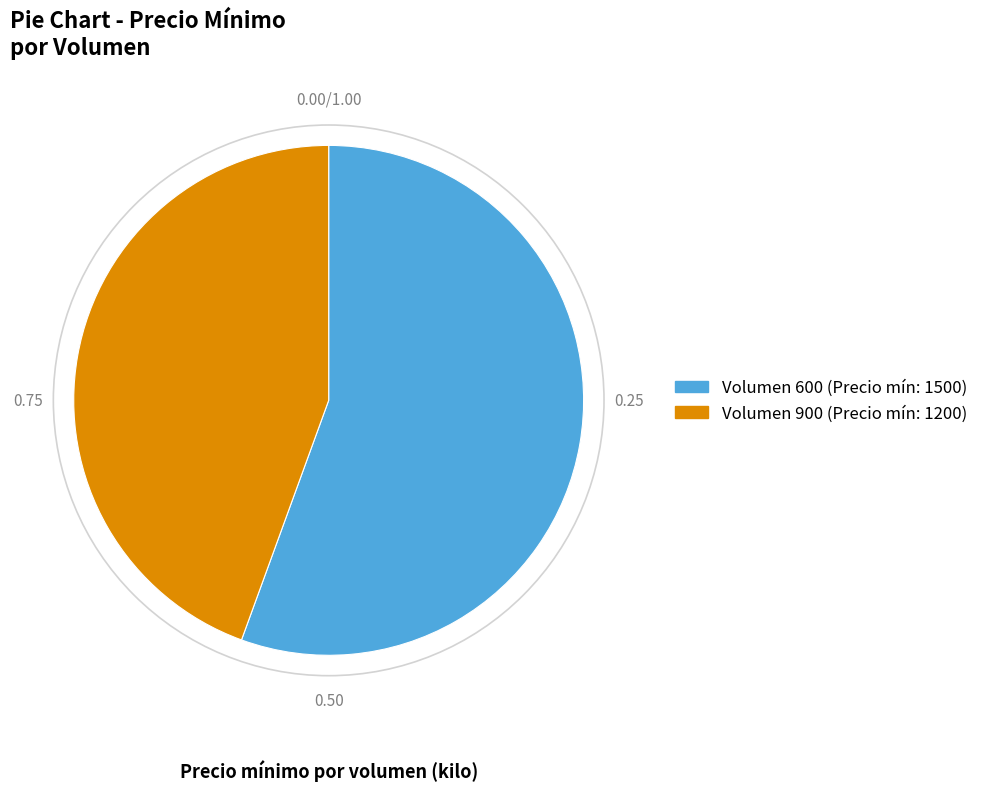

Is there a majority slice in this chart?

Yes